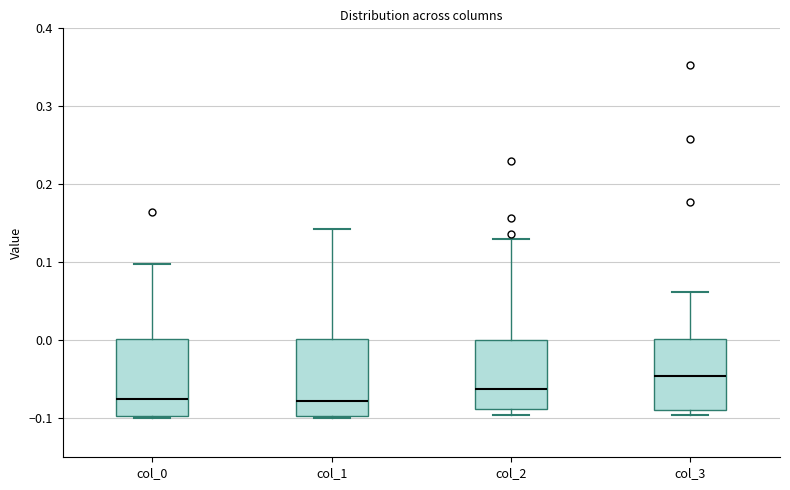

Where does the upper whisker of the box for col_2 end on the y-axis? The values are not printed on the chart, so give them approximately, as read against the axis.

0.13